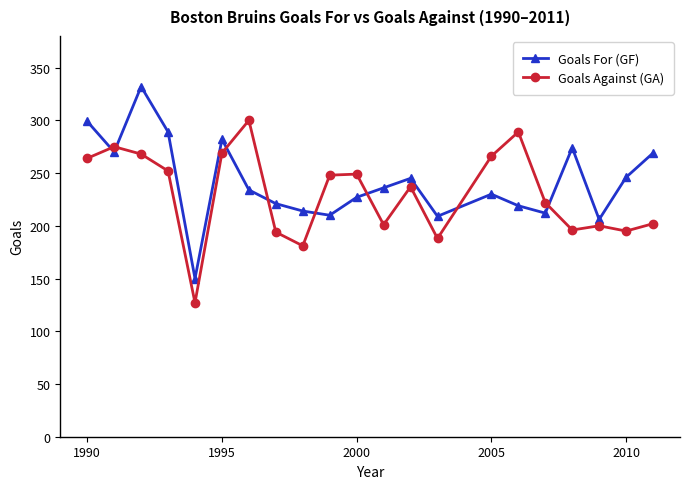

What is the value of the Goals Against (GA) point at the 8th from the left?

194